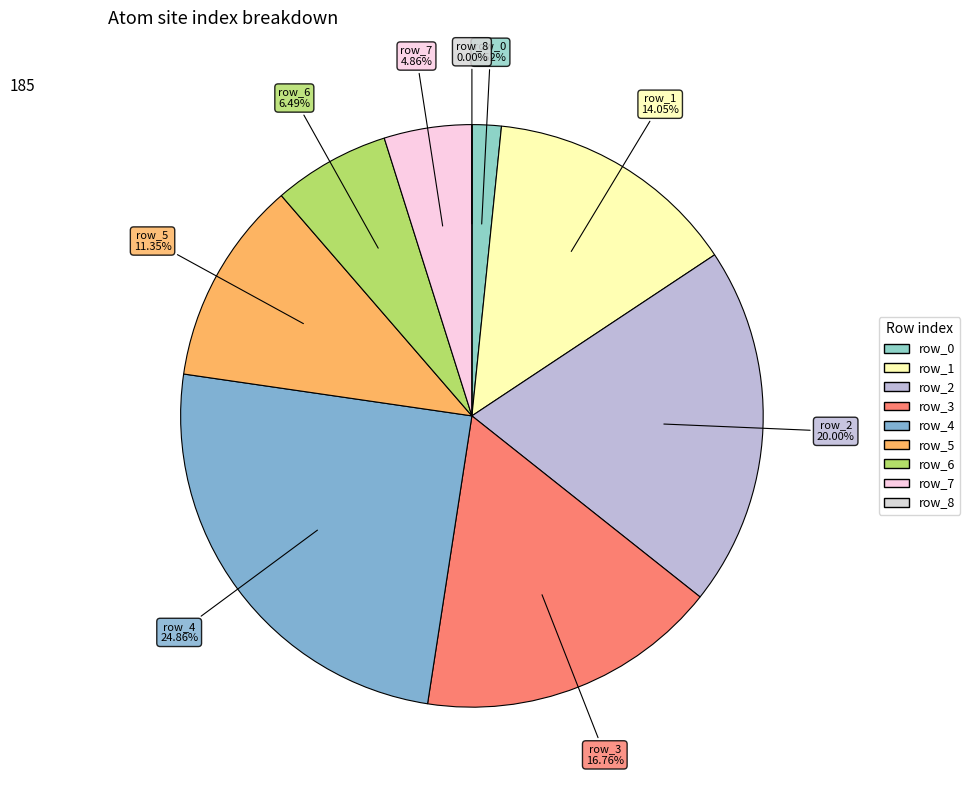

Is the sum of row_6 and row_0 greater than half?

No